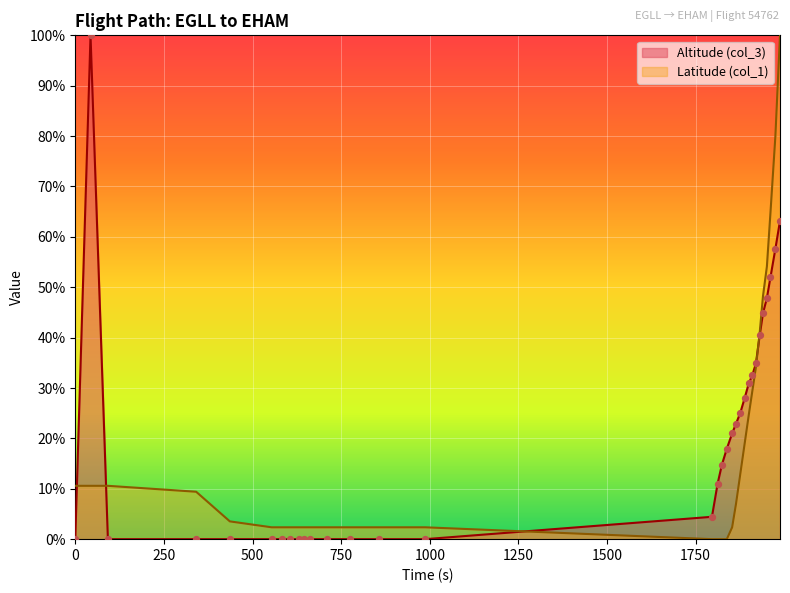

At how many categories does at least one series exceed 0?

32